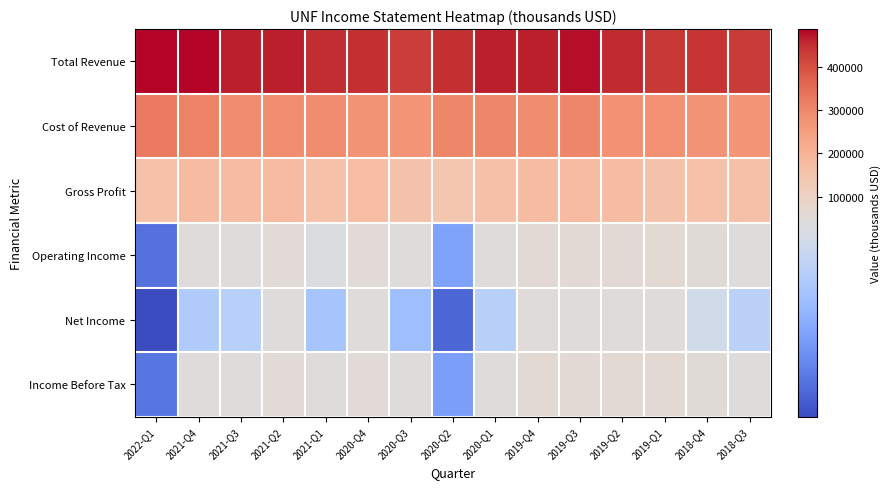

How many categories are shown in the chart?

15